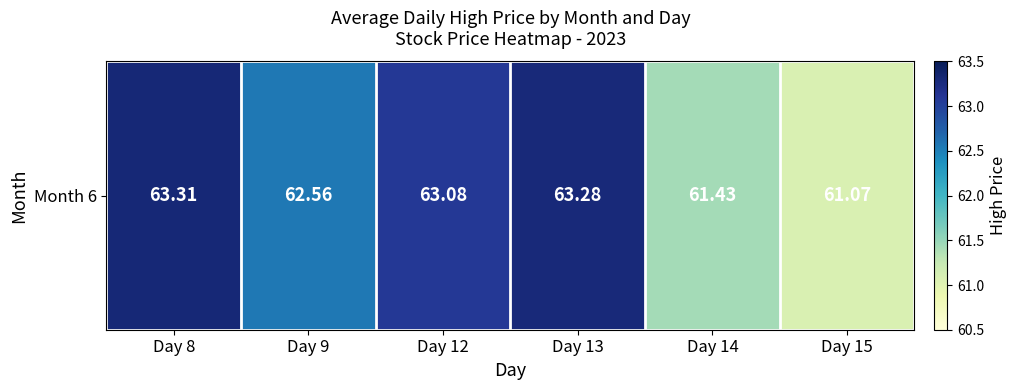

What is the minimum value shown in the chart?

61.1